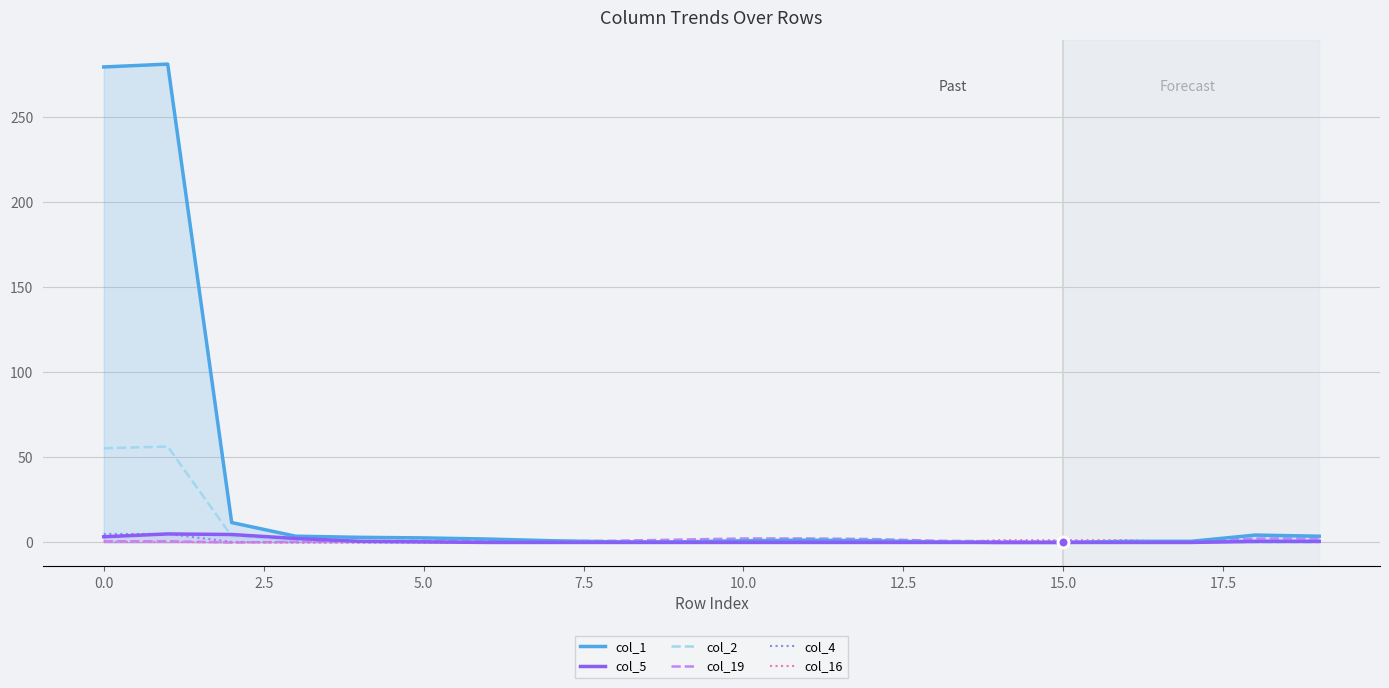

At how many categories does at least one series exceed 33?

2